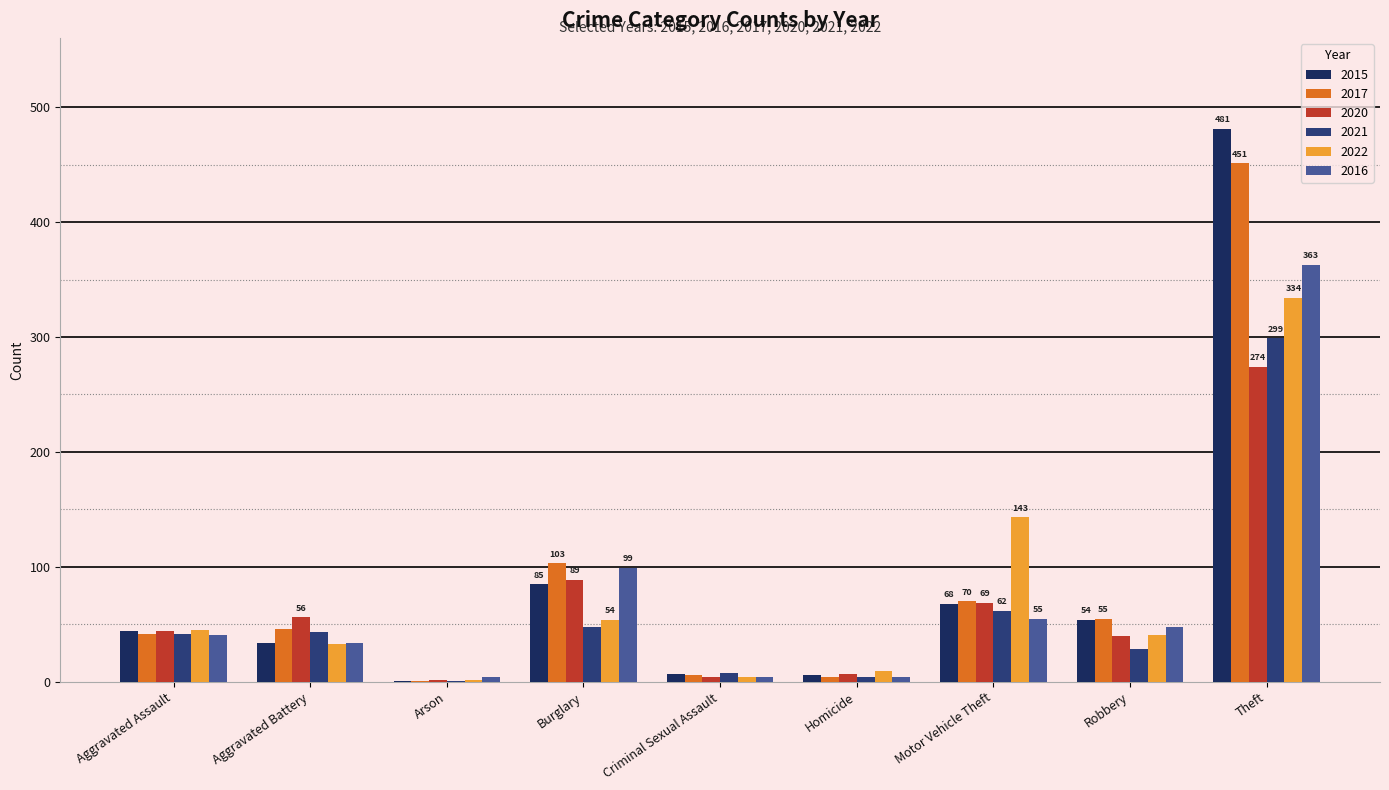

Are the bars horizontal?

No